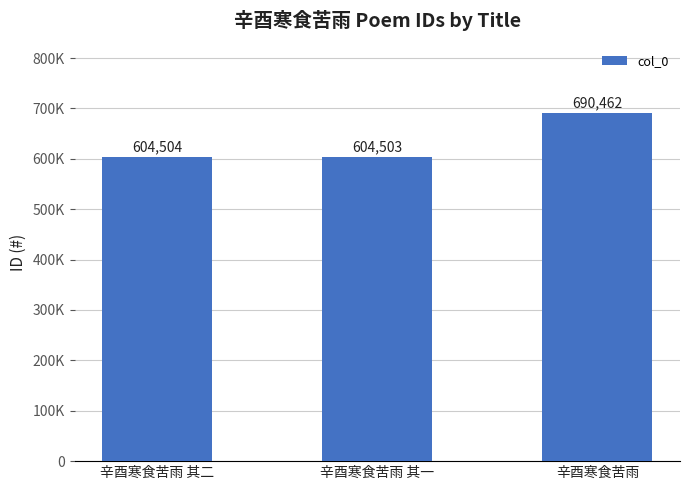

Does the chart contain stacked bars?

No